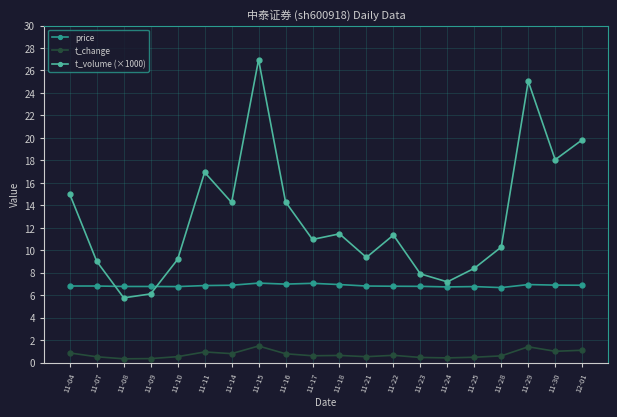

What is the minimum value shown in the chart?

0.3